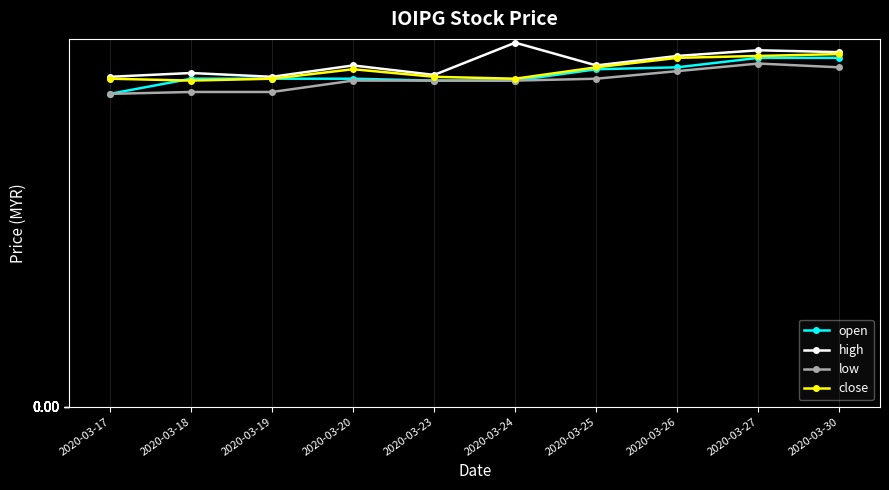

List the series in order of their overall mean, lowest first.

low, open, close, high